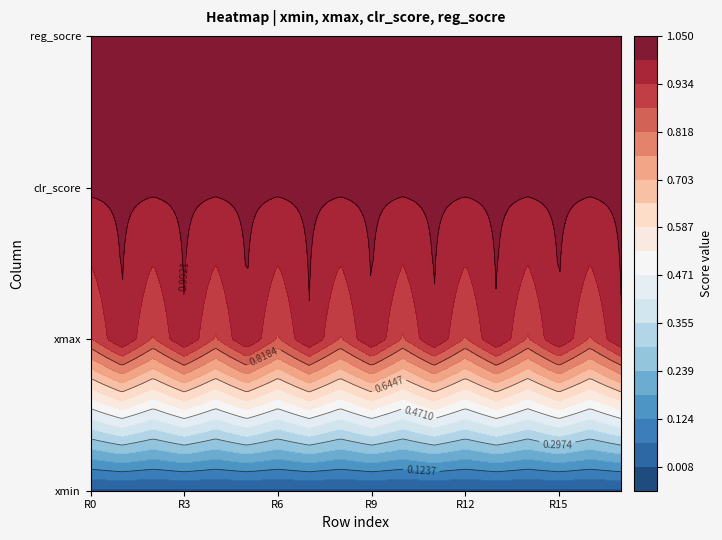

Reading right to left, what are all the values shown in this chart?

xmin: 17=0.0	16=0.0	15=0.0	14=0.0	13=0.0	12=0.0	11=0.0	10=0.0	9=0.0	8=0.0	7=0.0	6=0.0	5=0.0	4=0.0	3=0.0	2=0.0	1=0.0	0=0.0
xmax: 17=1.0	16=0.9	15=1.0	14=0.9	13=1.0	12=0.9	11=1.0	10=0.9	9=1.0	8=0.9	7=1.0	6=0.9	5=1.0	4=0.9	3=1.0	2=0.9	1=1.0	0=0.9
clr_score: 17=1.0	16=1.0	15=1.0	14=1.0	13=1.0	12=1.0	11=1.0	10=1.0	9=1.0	8=1.0	7=1.0	6=1.0	5=1.0	4=1.0	3=1.0	2=1.0	1=1.0	0=1.0
reg_socre: 17=1.0	16=1.0	15=1.0	14=1.0	13=1.0	12=1.0	11=1.0	10=1.0	9=1.0	8=1.0	7=1.0	6=1.0	5=1.0	4=1.0	3=1.0	2=1.0	1=1.0	0=1.0